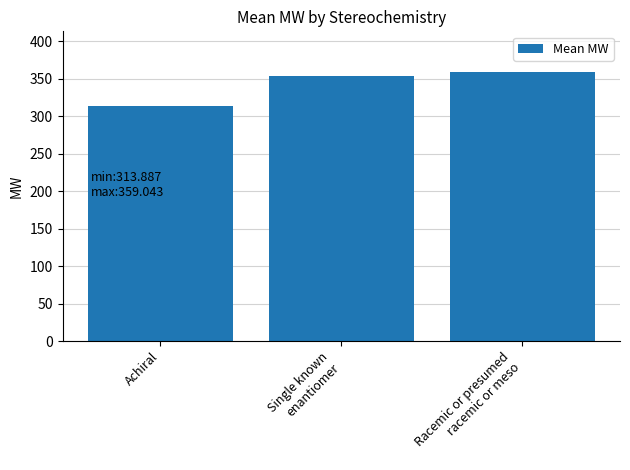

How many values are below 352?

1